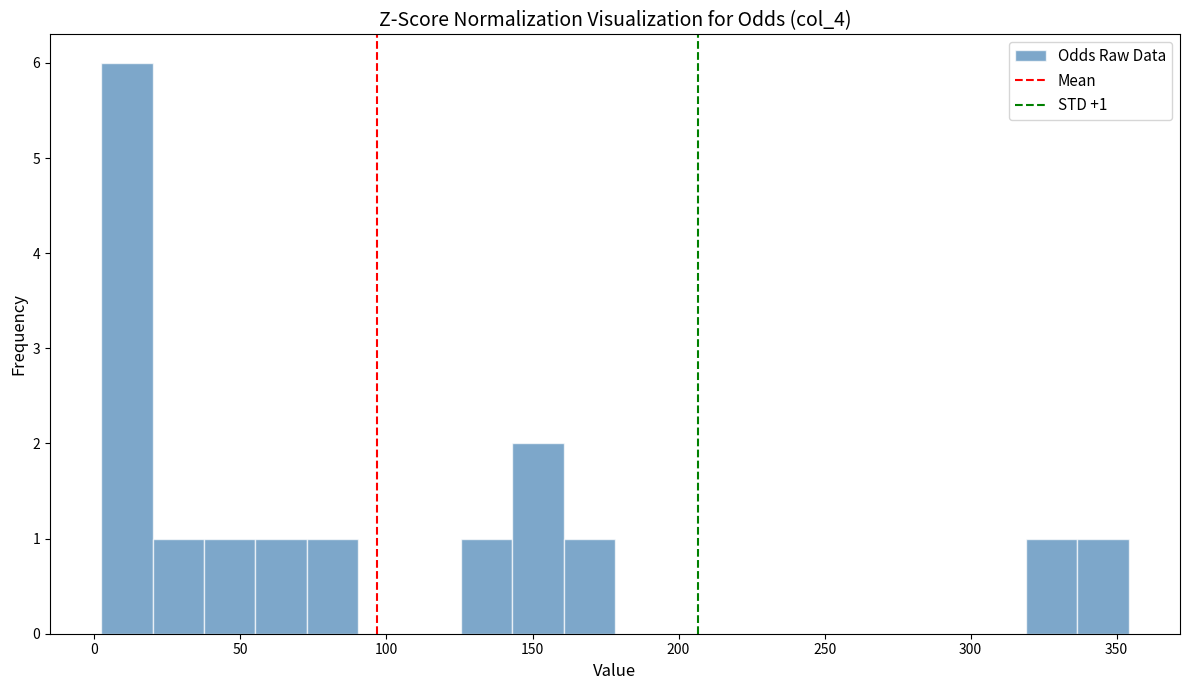

Read against the x-axis, roughly where is the centre of the tallest bar?

10